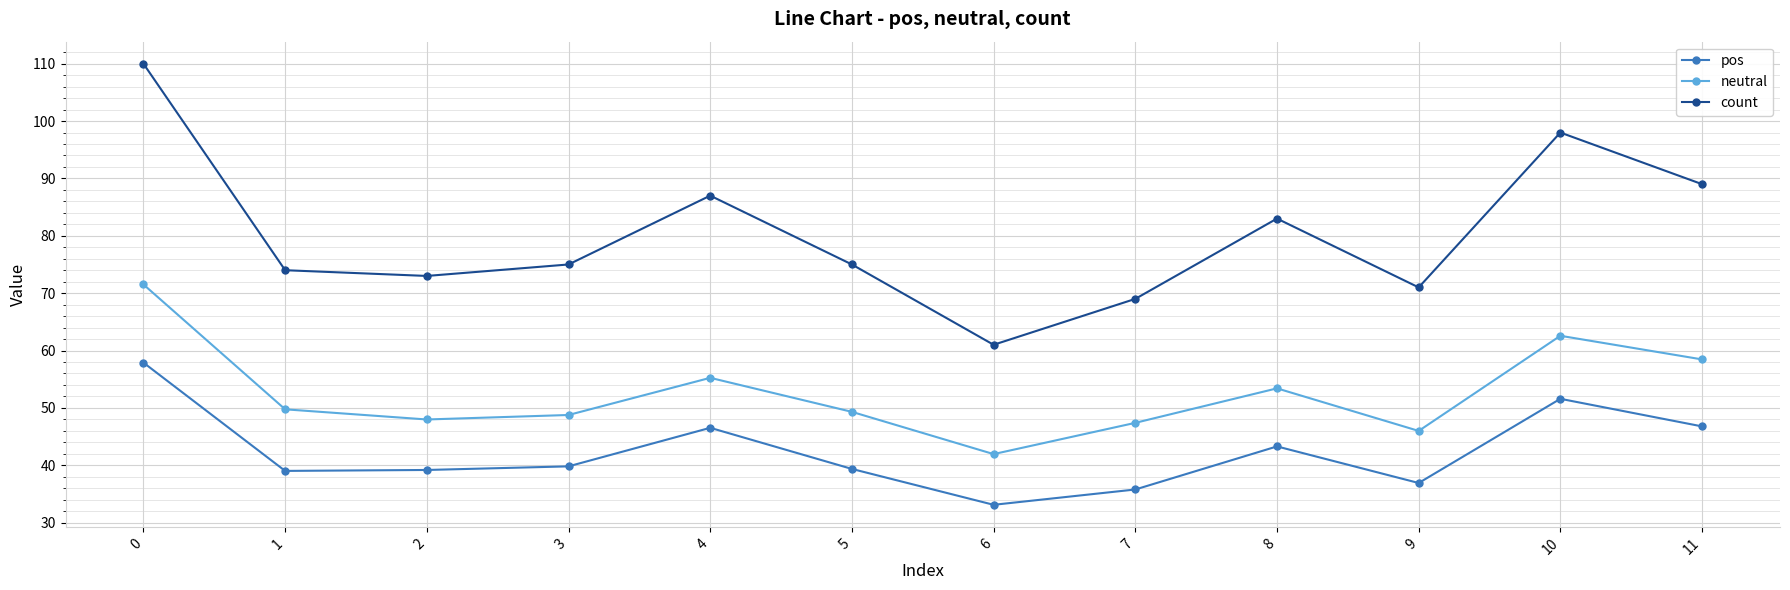

True or false: count and pos intersect in this chart.

False